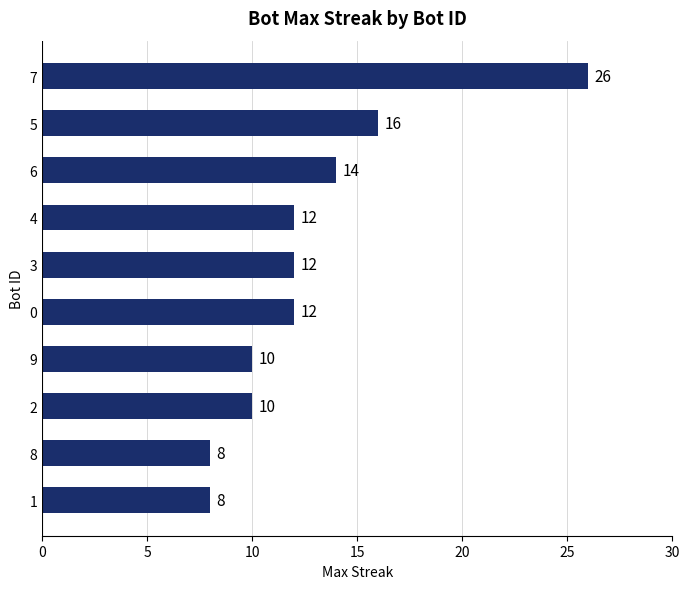

What is the greatest value displayed?

26